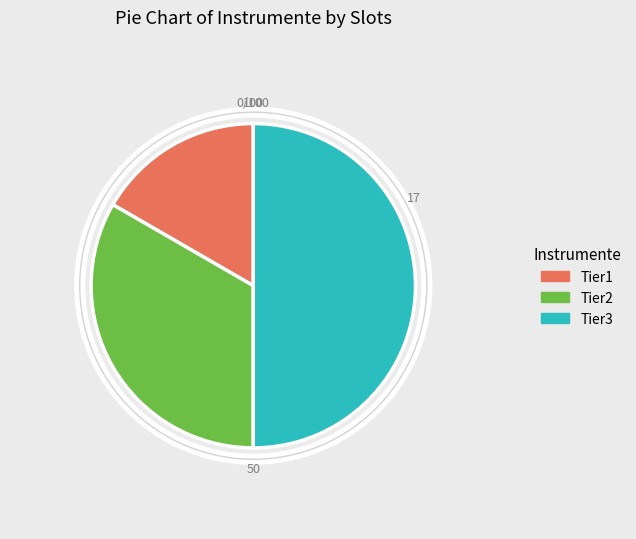

True or false: Tier2 accounts for 33% of the total.

True